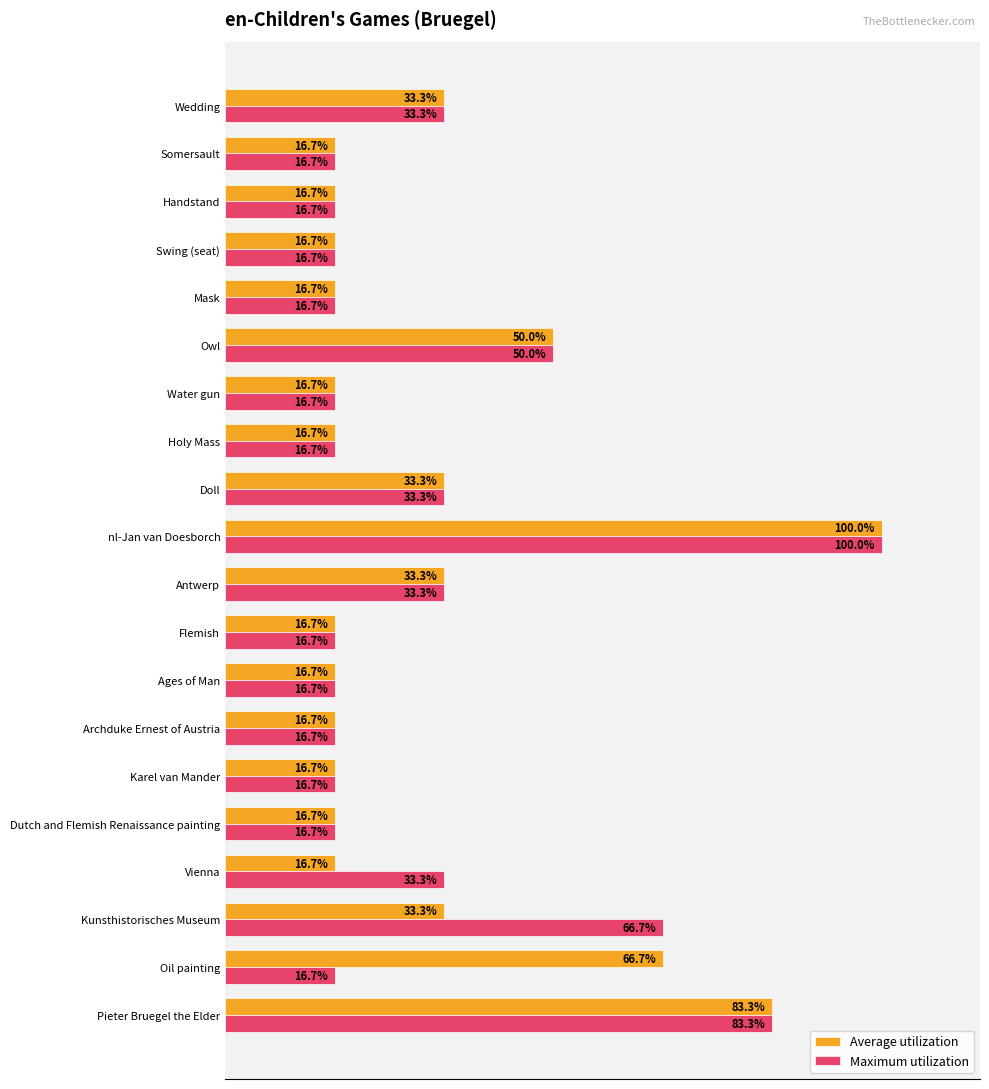

At which category is the sum across all series the highest?

nl-Jan van Doesborch